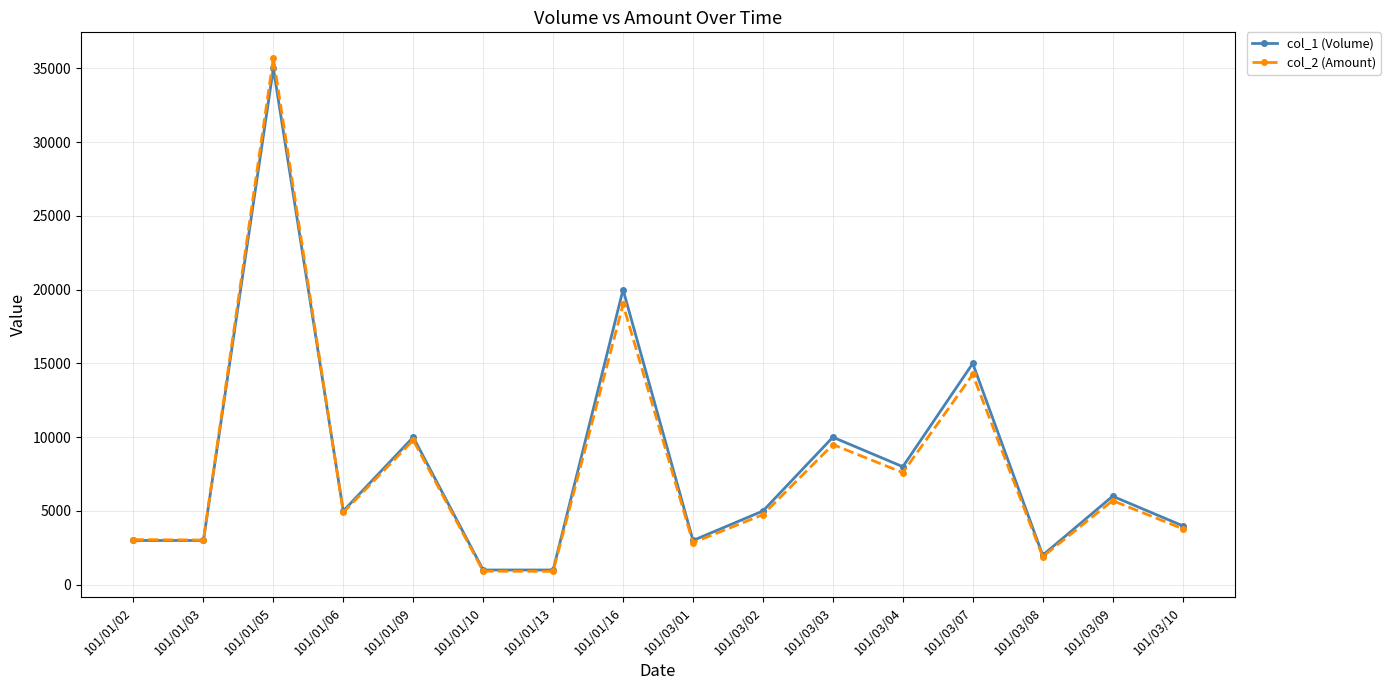

The value of col_2 (Amount) at 101/03/10 is 3800. True or false?

True